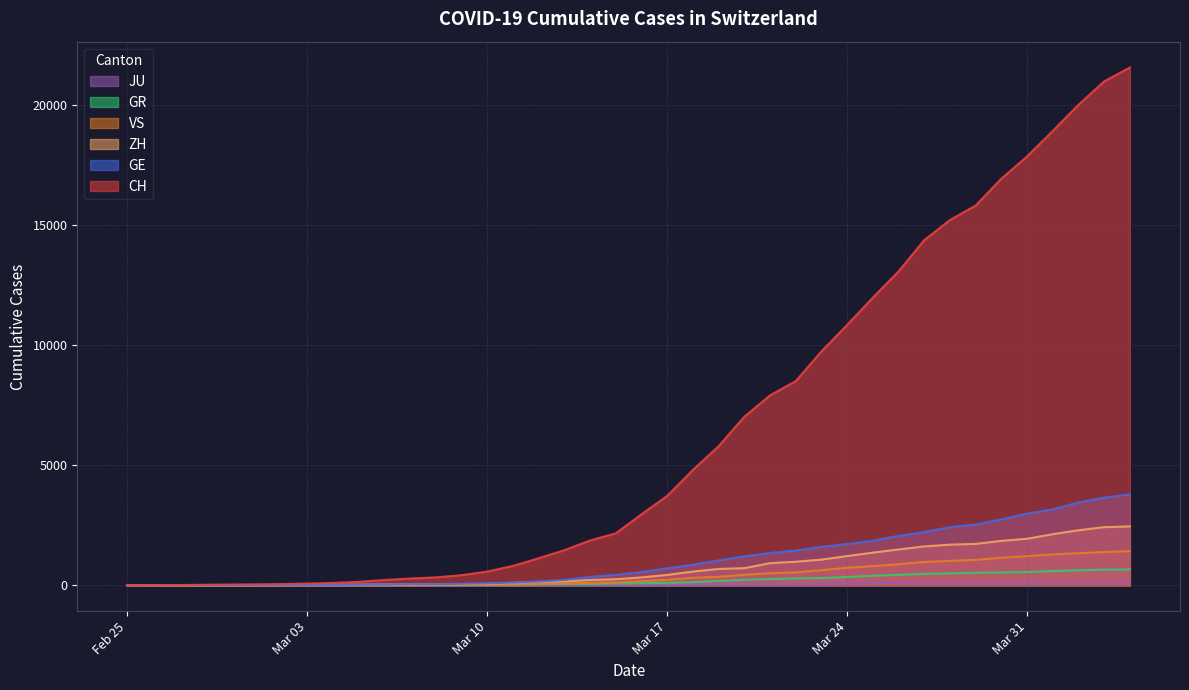

What is the greatest value displayed?

21554